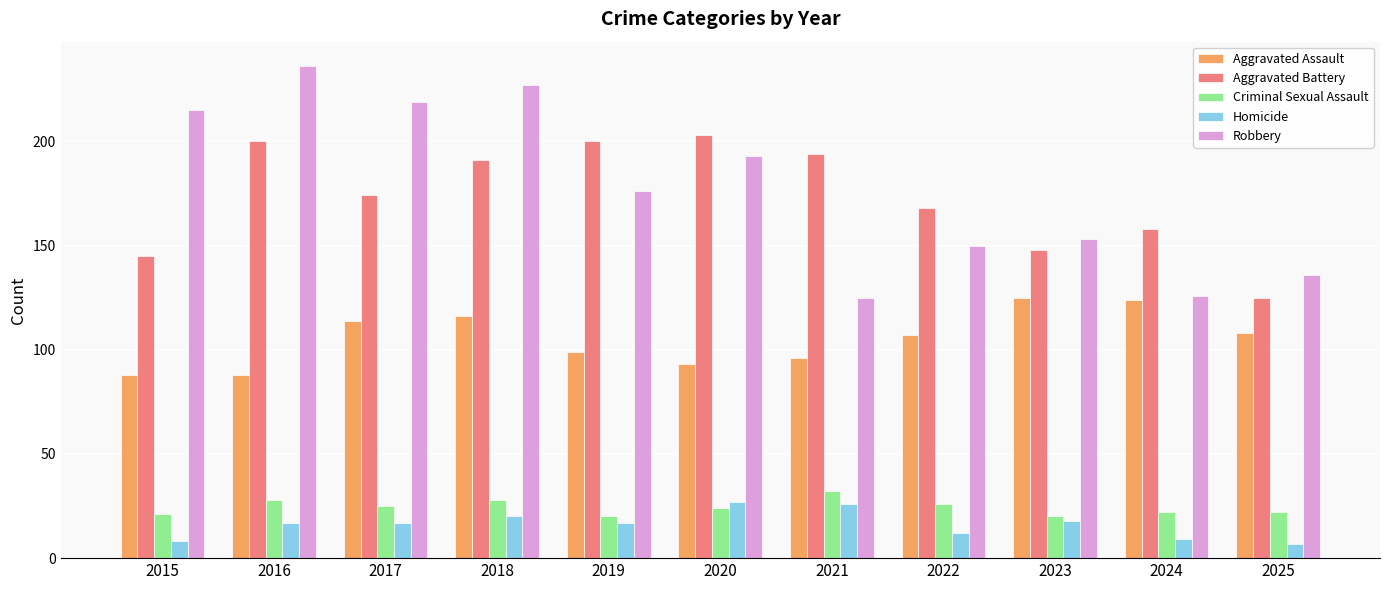

What is the spread (max minus min) of values at 2021?

168